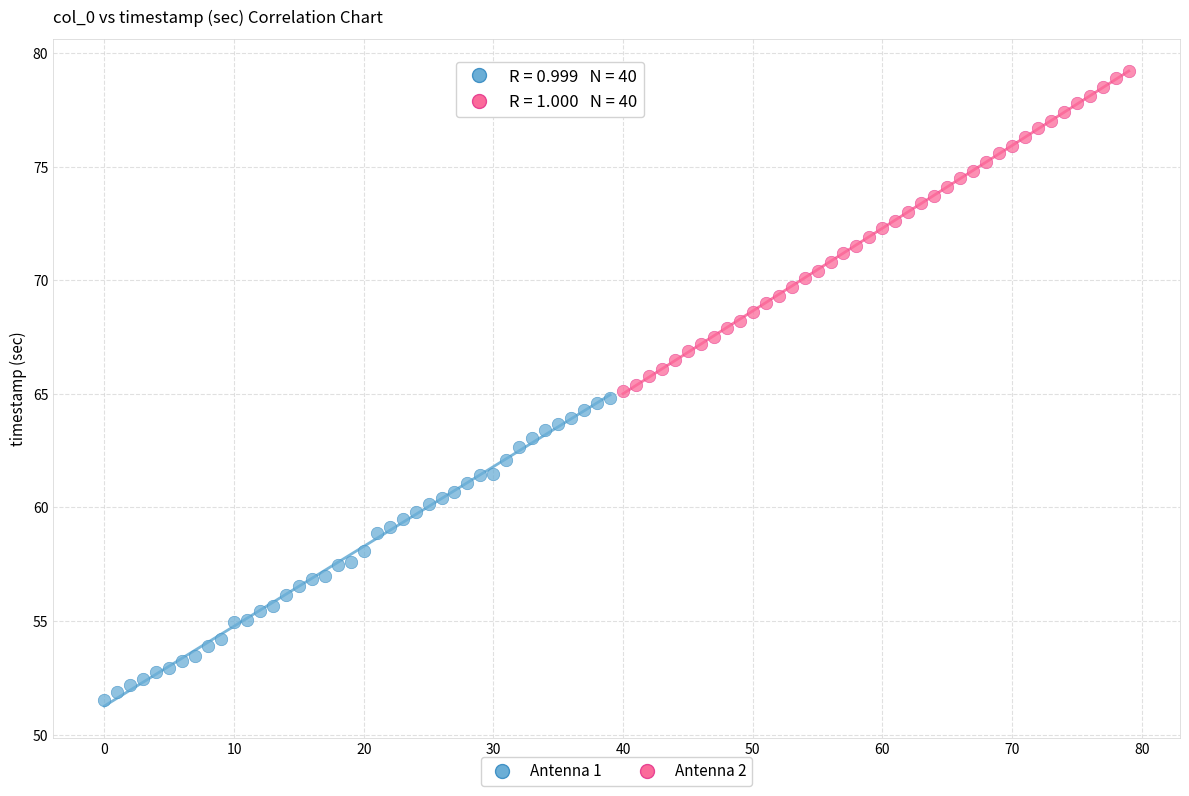

Which series reaches the minimum Y coordinate?

Antenna 1